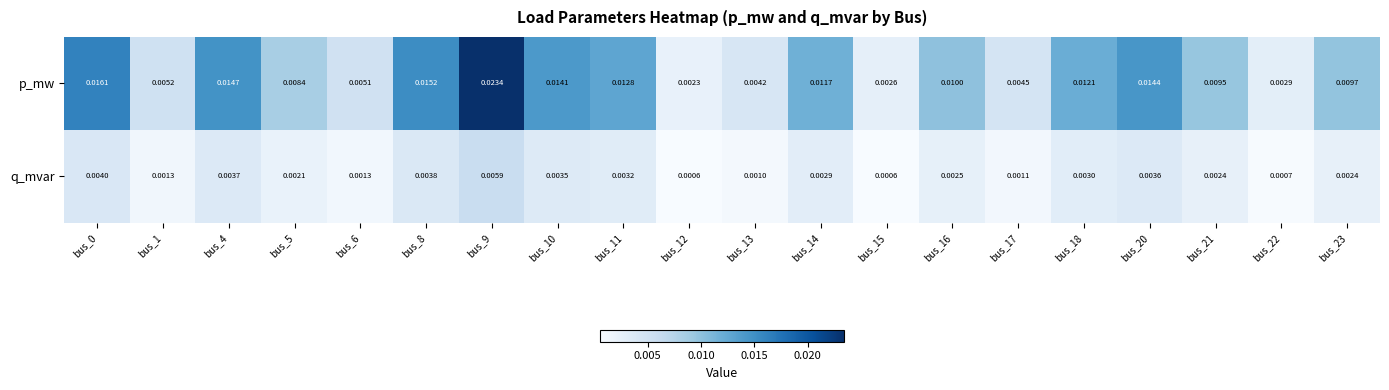

Which series changed the most between bus_0 and bus_4?

p_mw